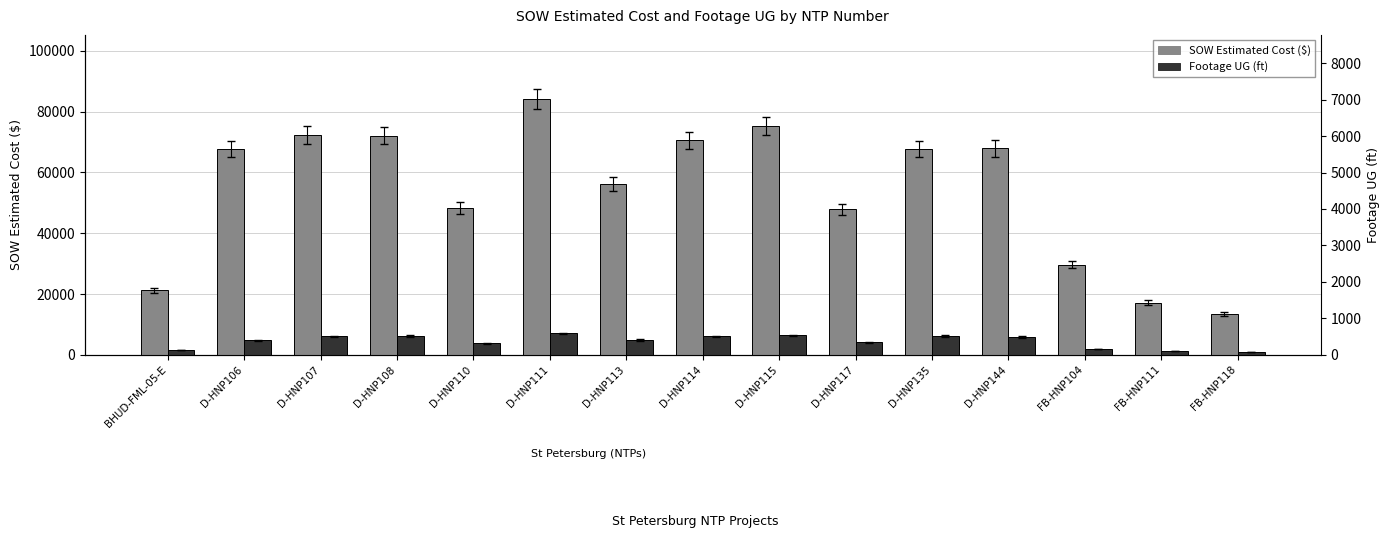

What is the label of the 1st bar from the left?

BHUD-FML-05-E